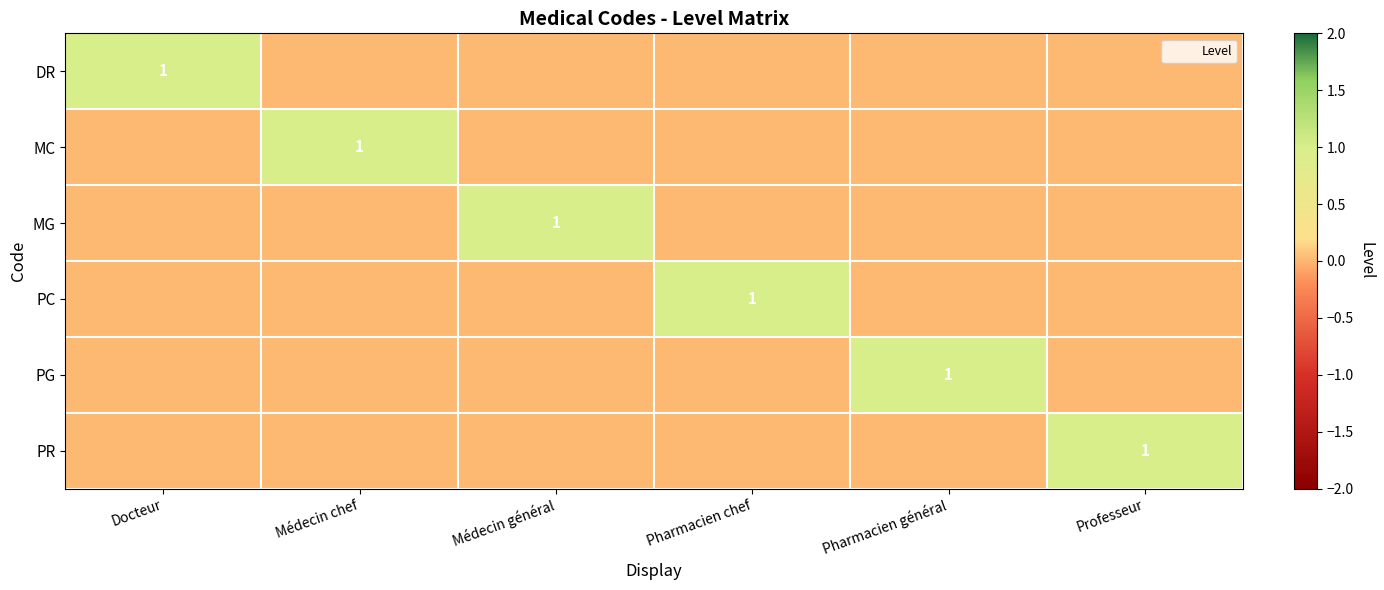

Where is MG nearest to the value 0?

Docteur